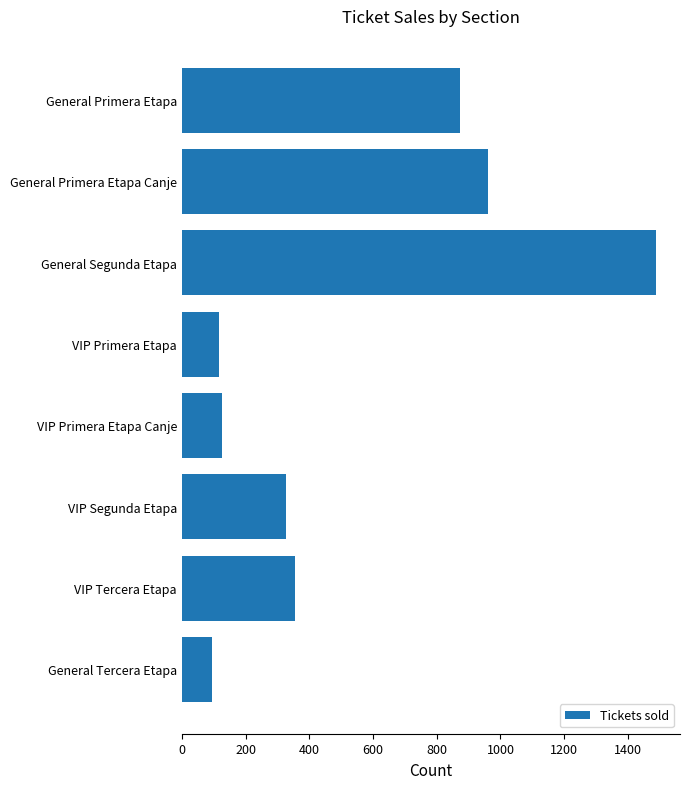

What is the sum of all values?

4341